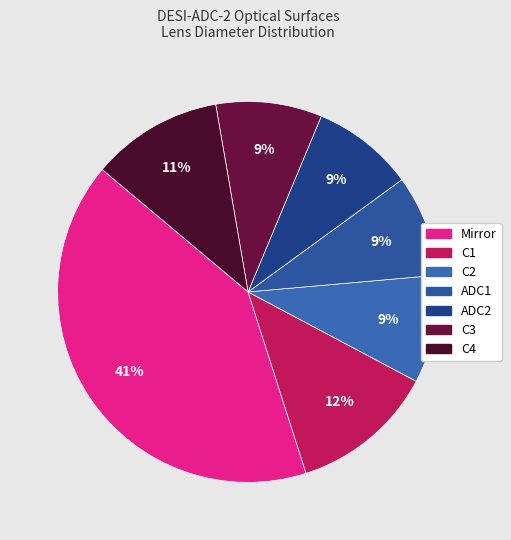

What is the largest slice in the pie chart?

Mirror